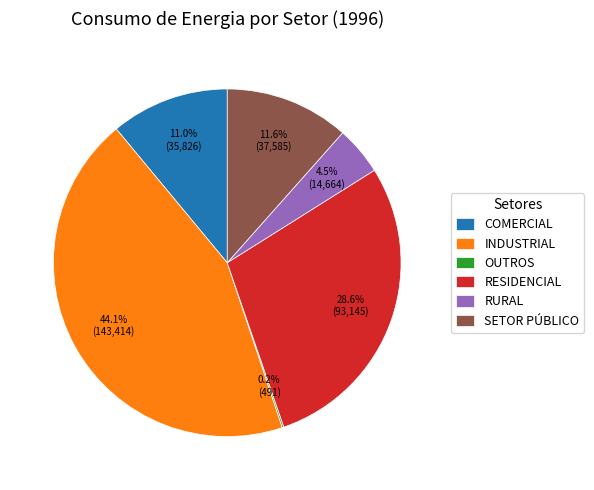

To the nearest percent, what is the difference between the largest and smallest slice percentages?

44%